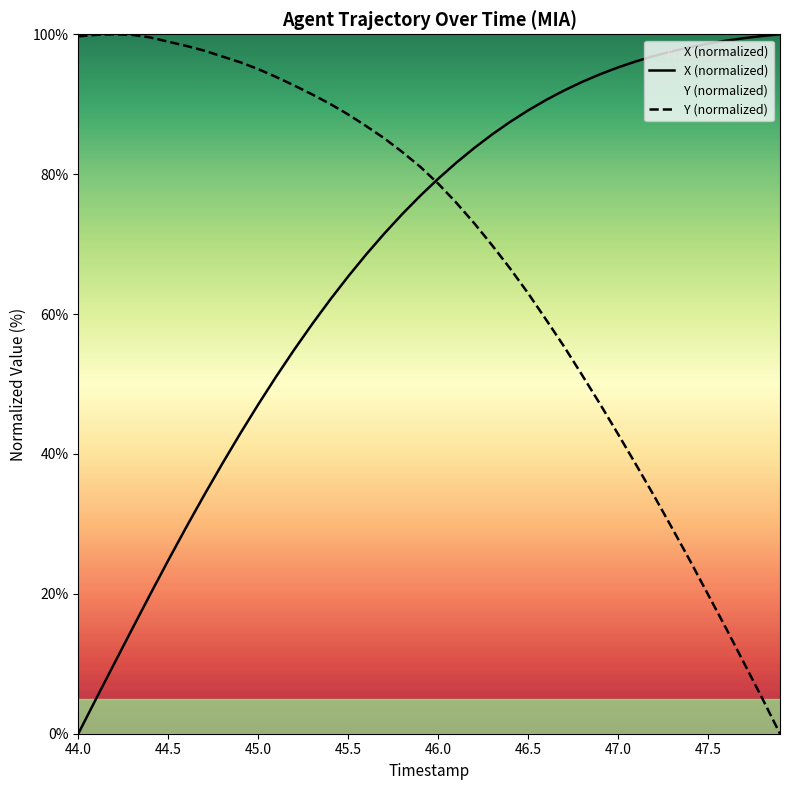

At how many categories does at least one series exceed 79?

40